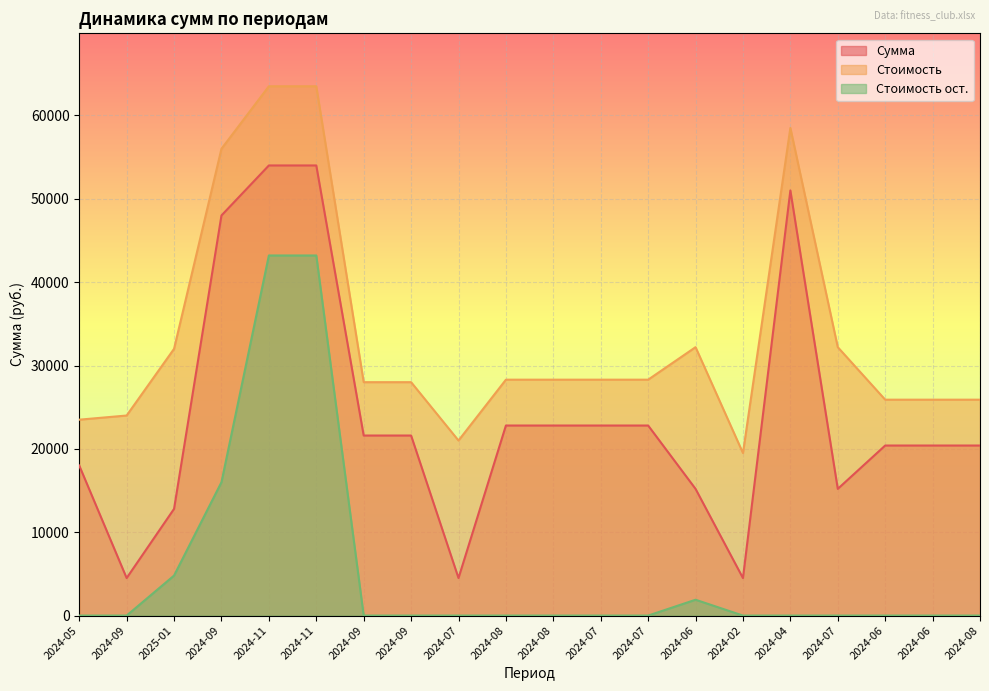

True or false: Стоимость ост. and Стоимость intersect in this chart.

False